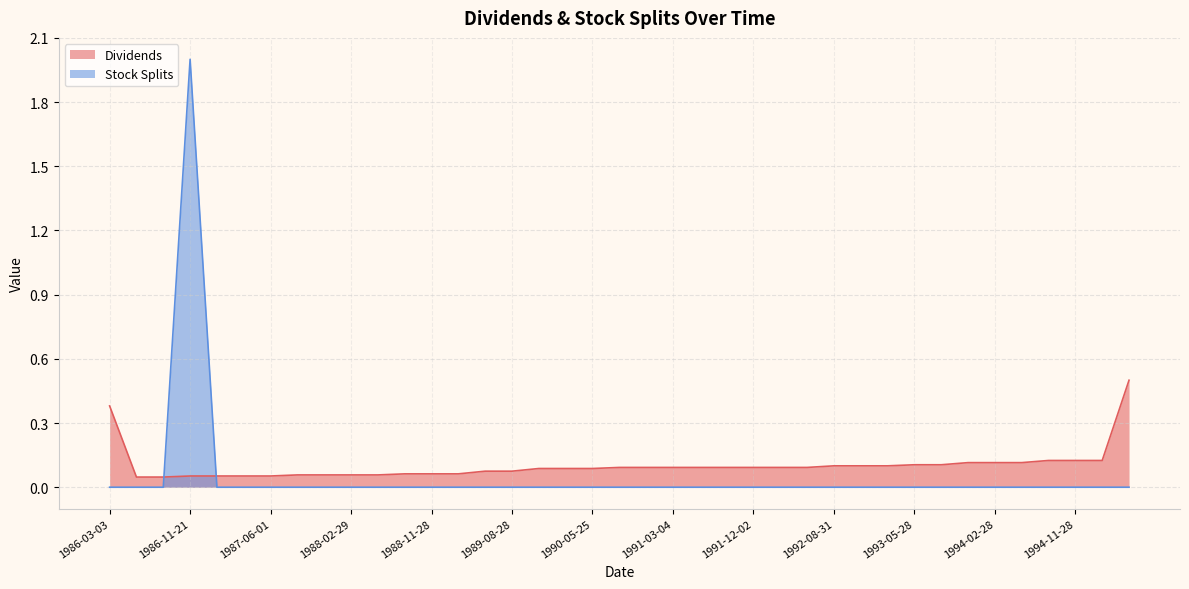

Is the value of Dividends at 1991-08-30 greater than the value of Stock Splits at 1990-12-03?

Yes